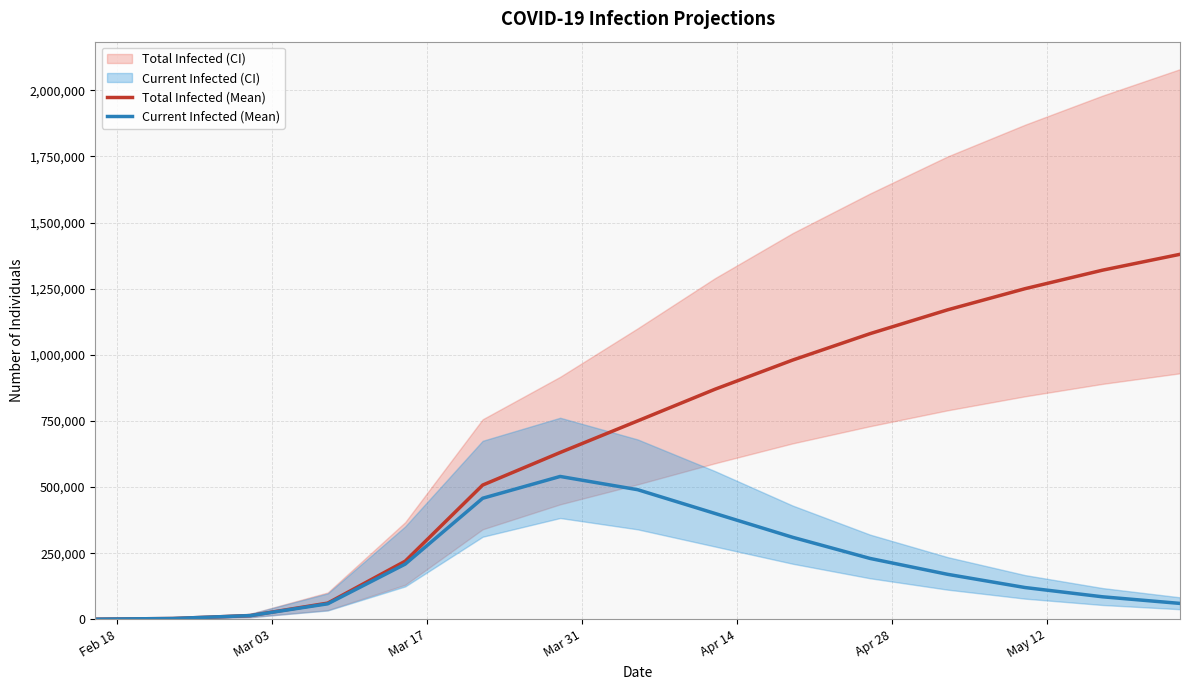

True or false: predicted_total_infected_mean has more than 0 points higher than both neighbors.

False